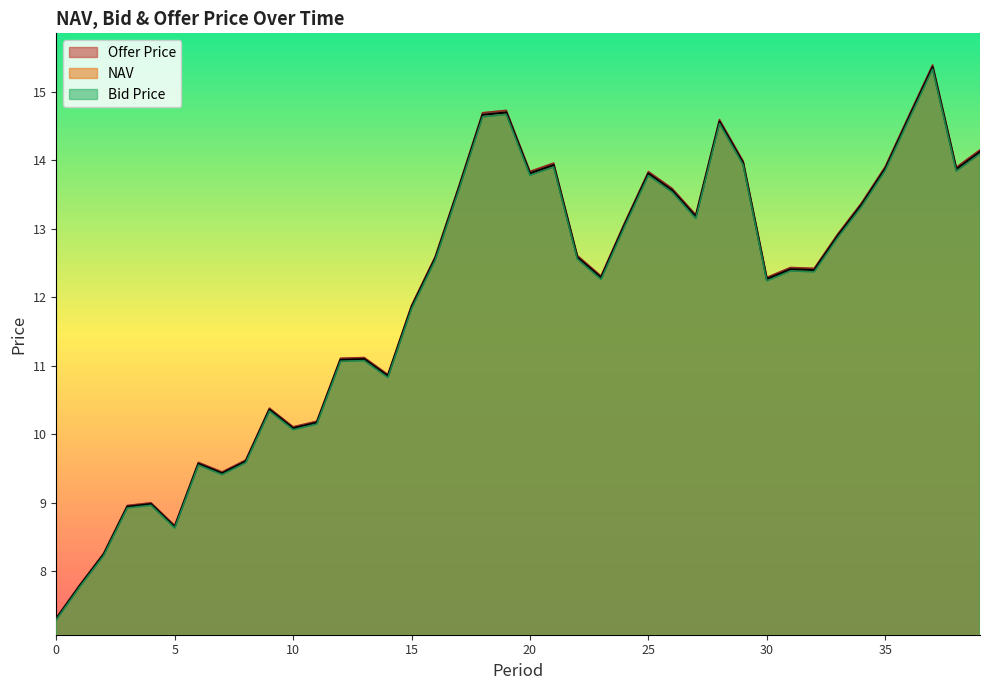

What are all the series names shown in the legend?

Offer Price, NAV, Bid Price